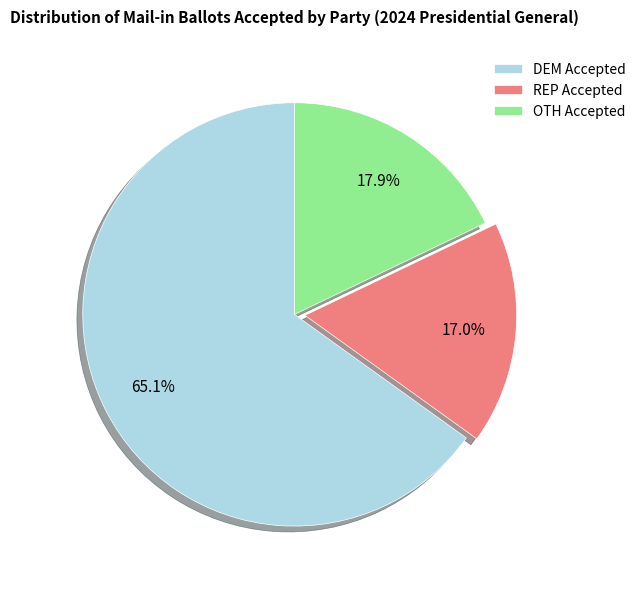

How many segments does this pie chart have?

3